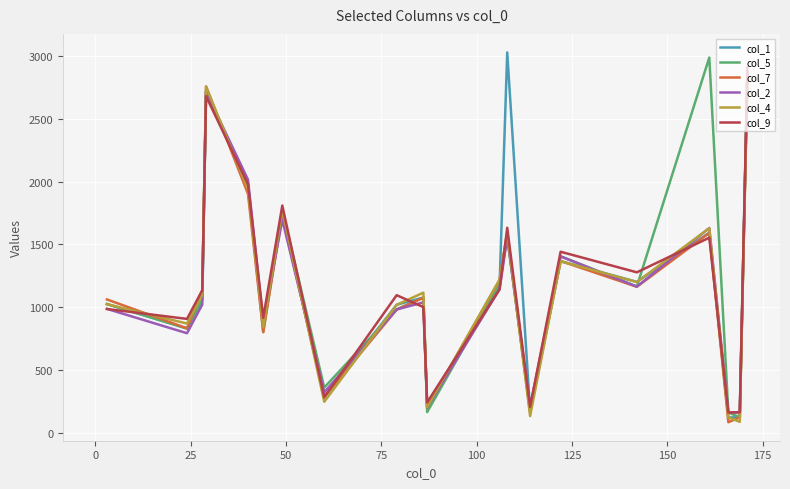

What is the lowest value of the col_7 series?

84